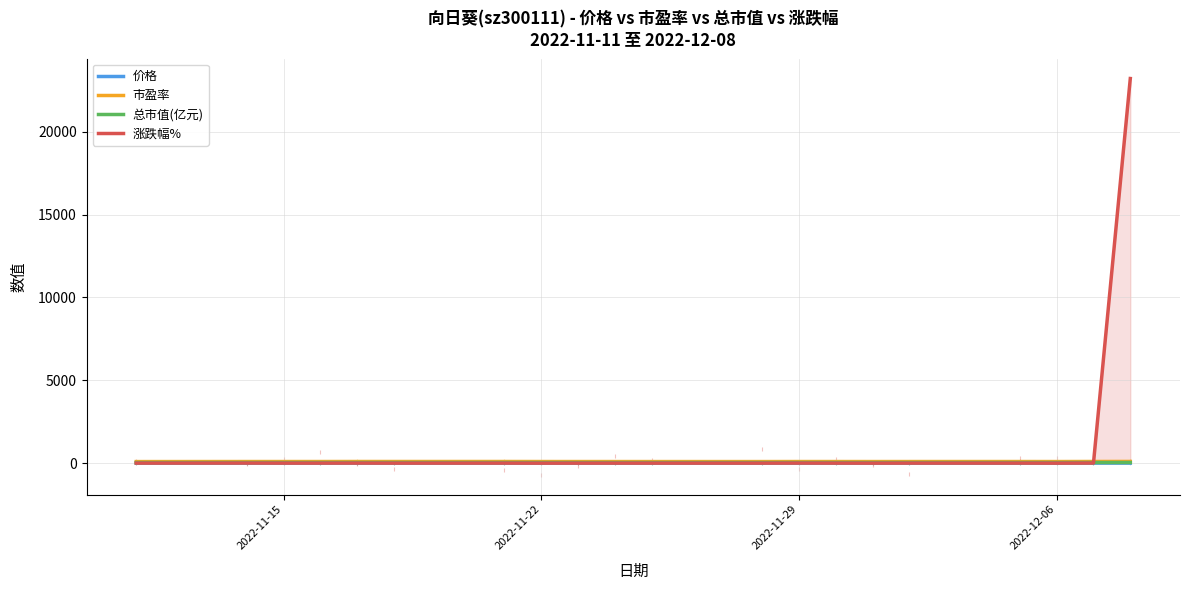

Which series reaches the minimum Y coordinate?

涨跌幅%